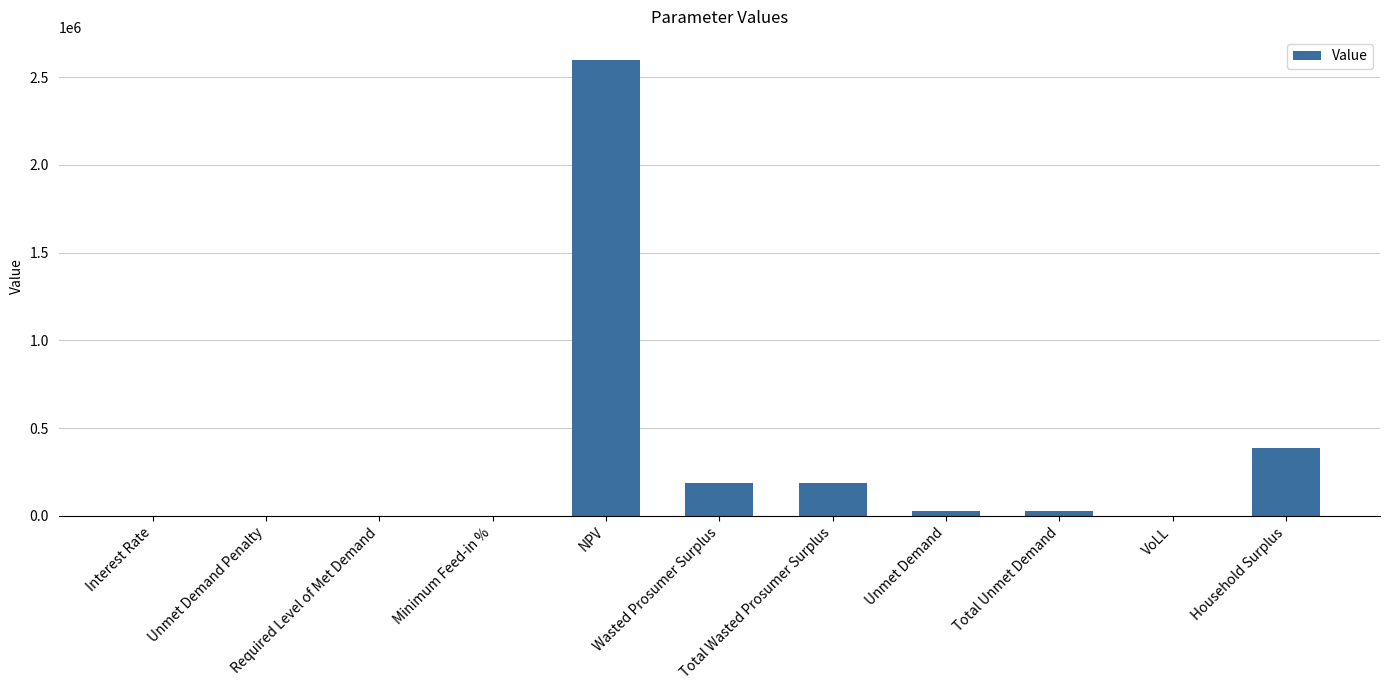

What is the sum of the values at Wasted Prosumer Surplus and Total Wasted Prosumer Surplus?

377529.7